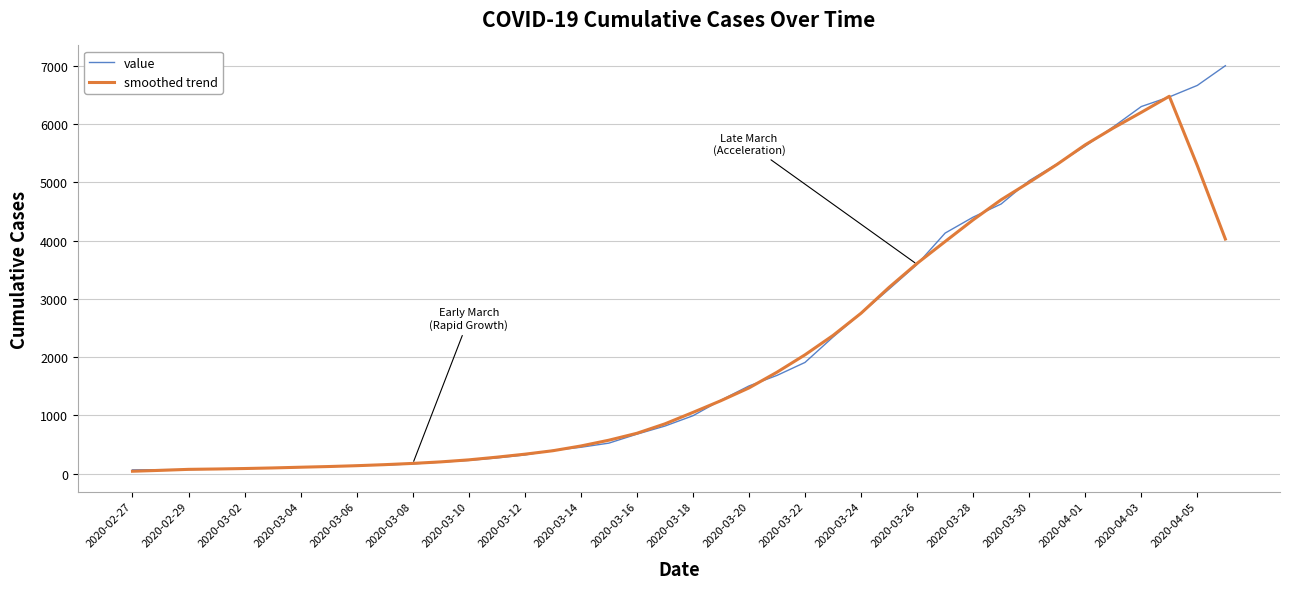

What is the maximum value shown in the chart?

7004.0